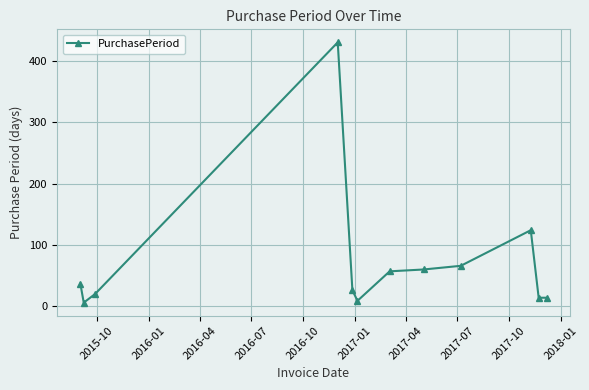

How many data points are less than 37?

6